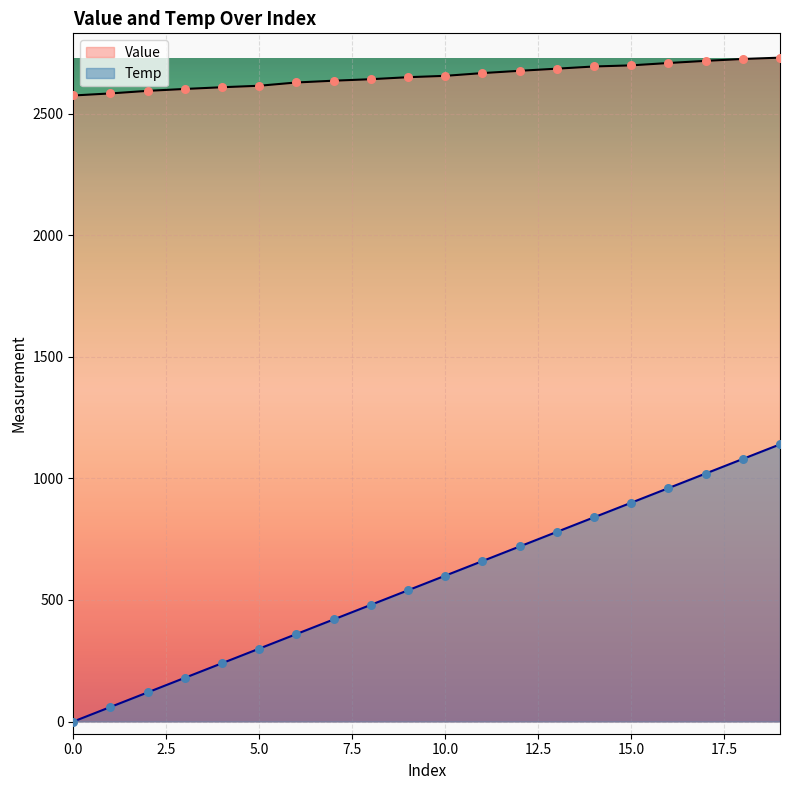

At how many categories does at least one series exceed 1710?

20